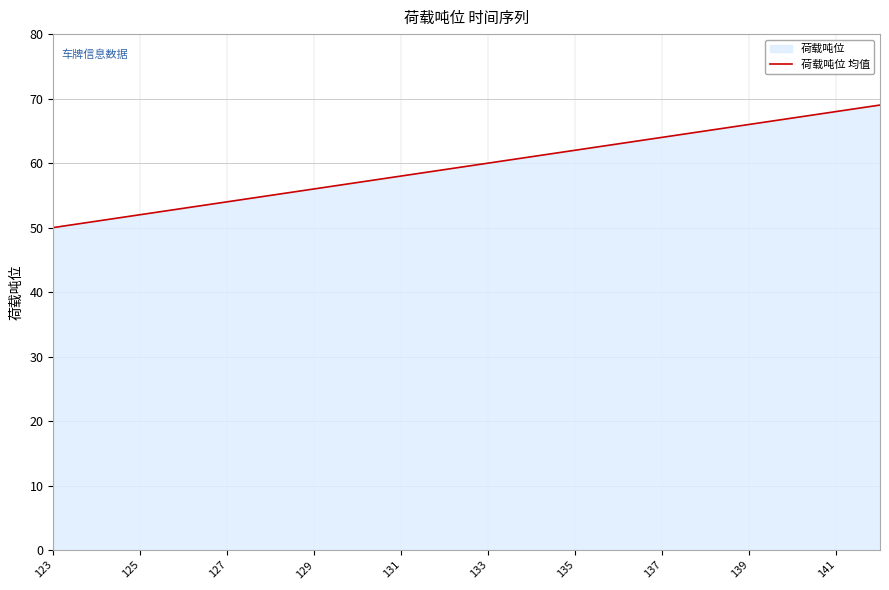

Which has a higher value, 131 or 139?

139